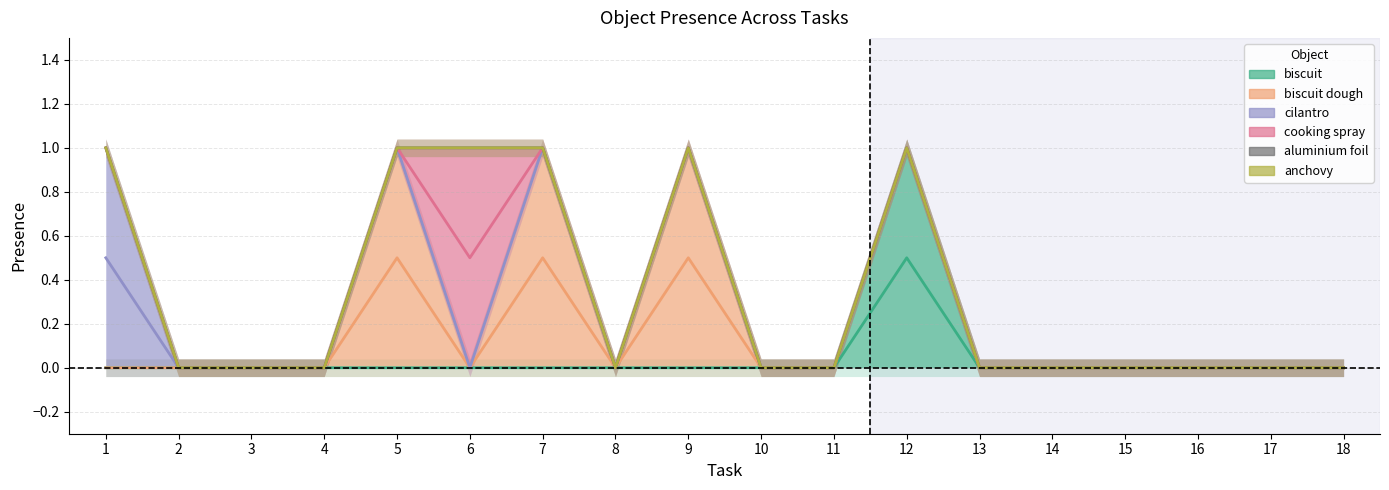

The biscuit dough series shows 0.3 at 12. True or false?

False